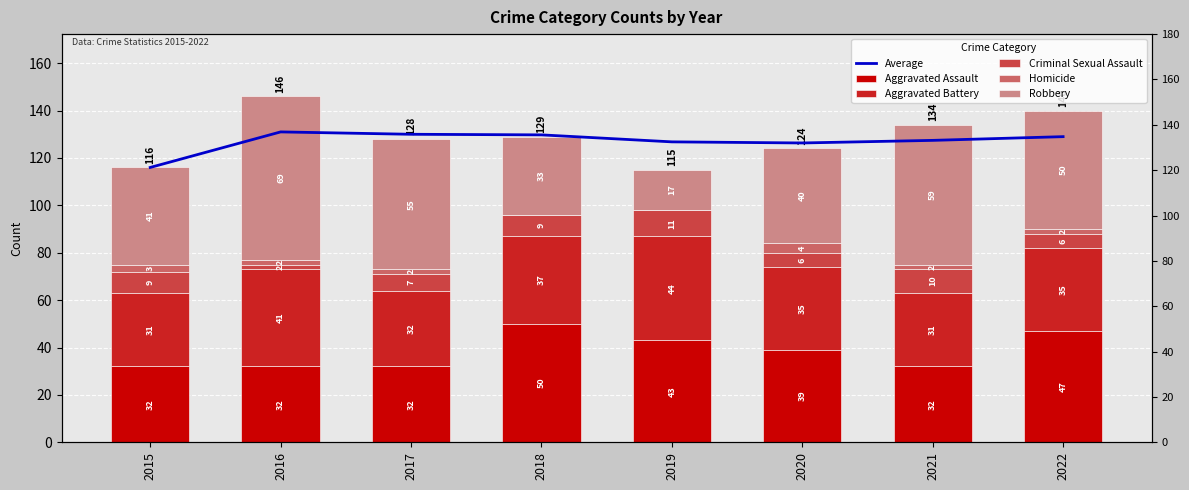

How many Aggravated Assault values are between 32 and 47?

7